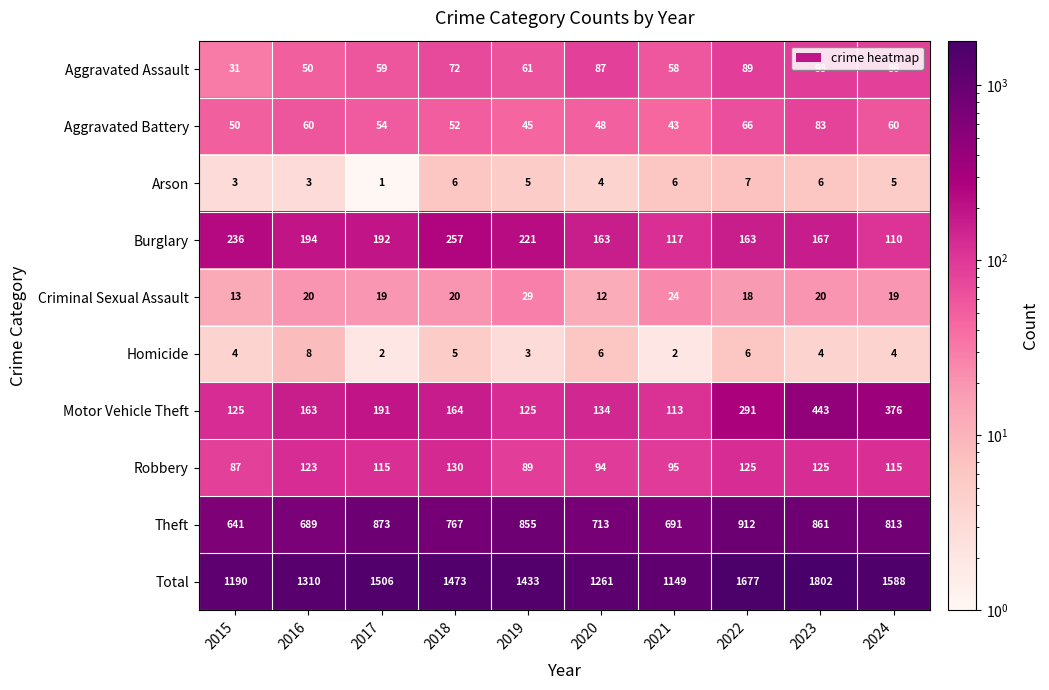

Which series has the largest range (max minus min)?

Total